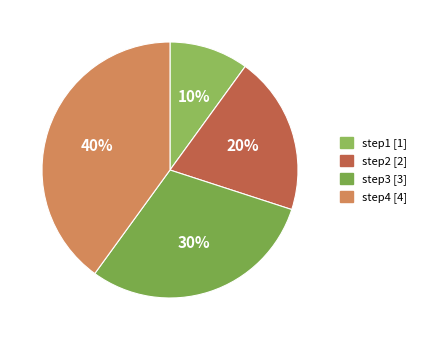

Does step3 represent more than half of the total?

No